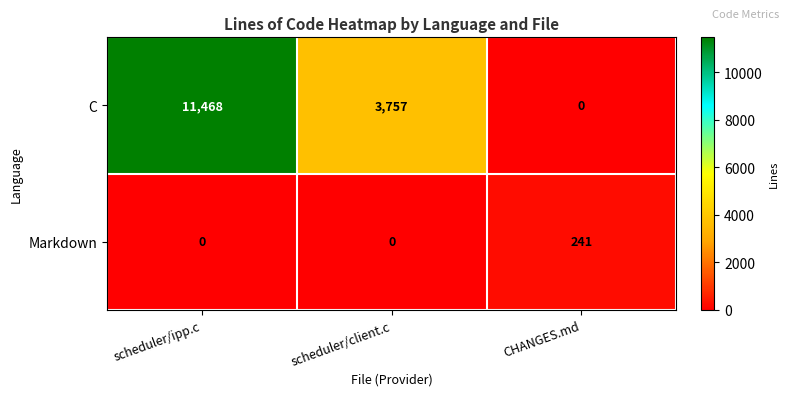

Which label corresponds to the largest value in the chart?

scheduler/ipp.c